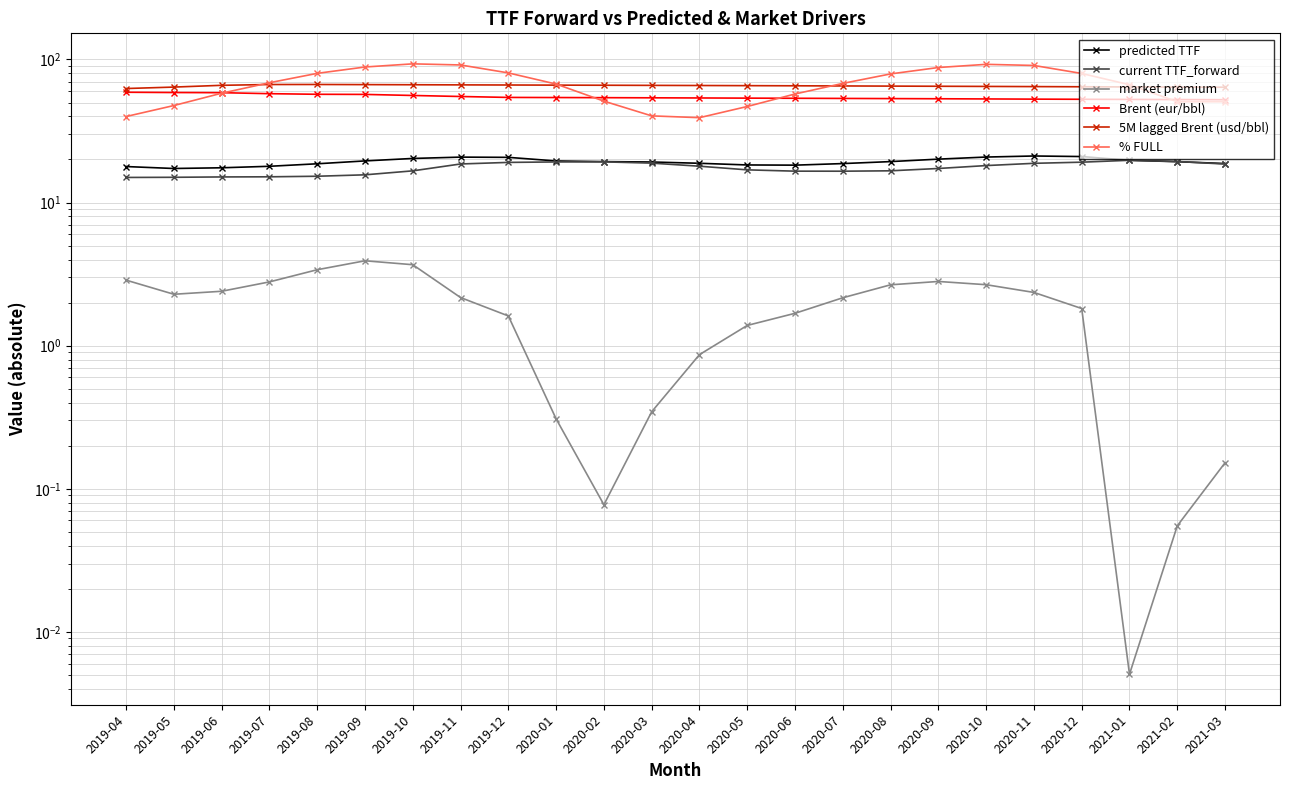

Rank the series at 2020-09 from lowest to highest value.

market premium, current TTF_forward, predicted TTF, Brent (eur/bbl), 5M lagged Brent (usd/bbl), % FULL